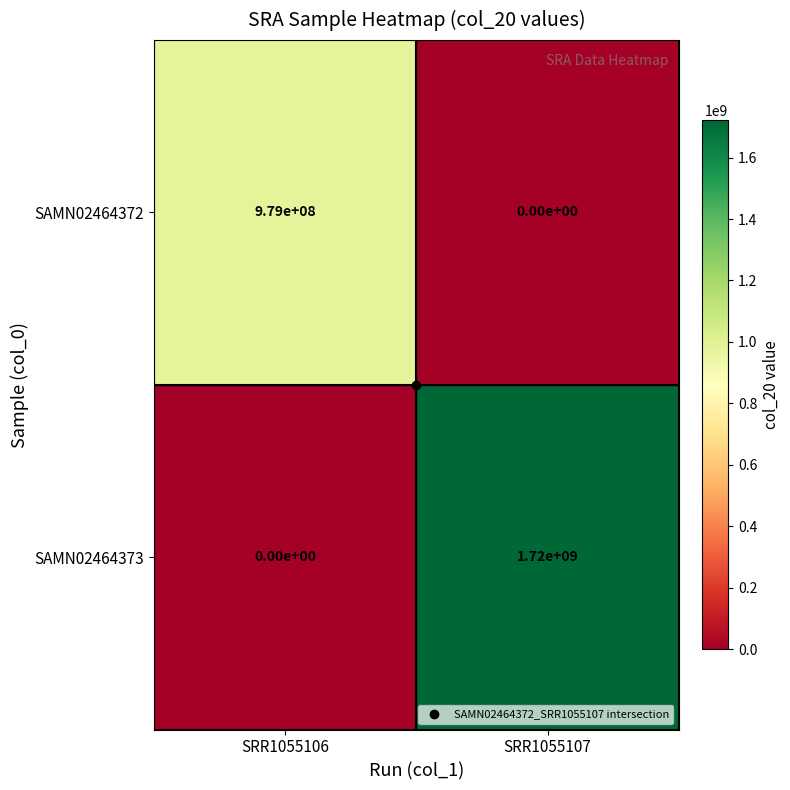

At which label is SAMN02464373 closest to 860000000?

SRR1055106